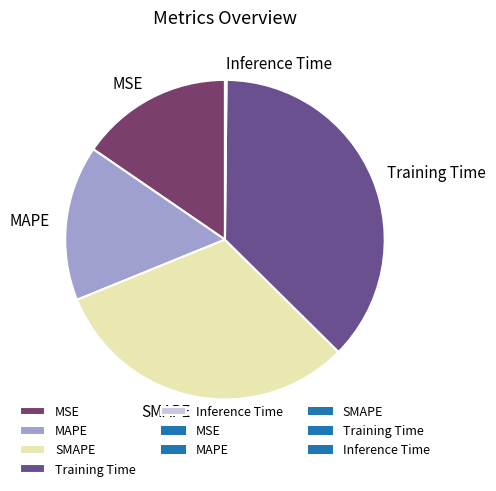

Is MAPE the majority of the pie?

No